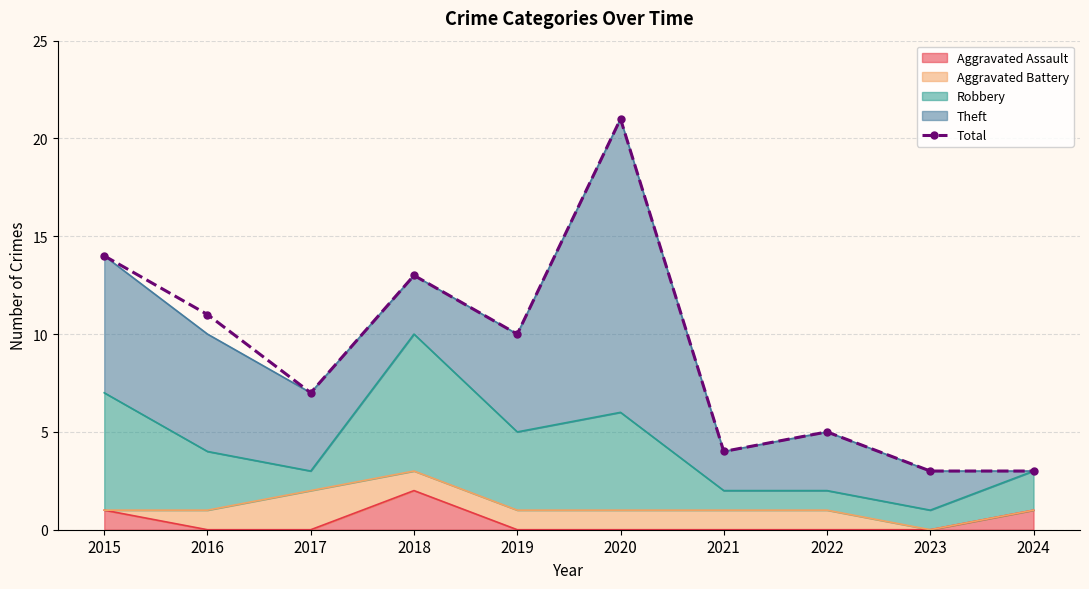

Read the value at 2016, to the nearest 10.

10